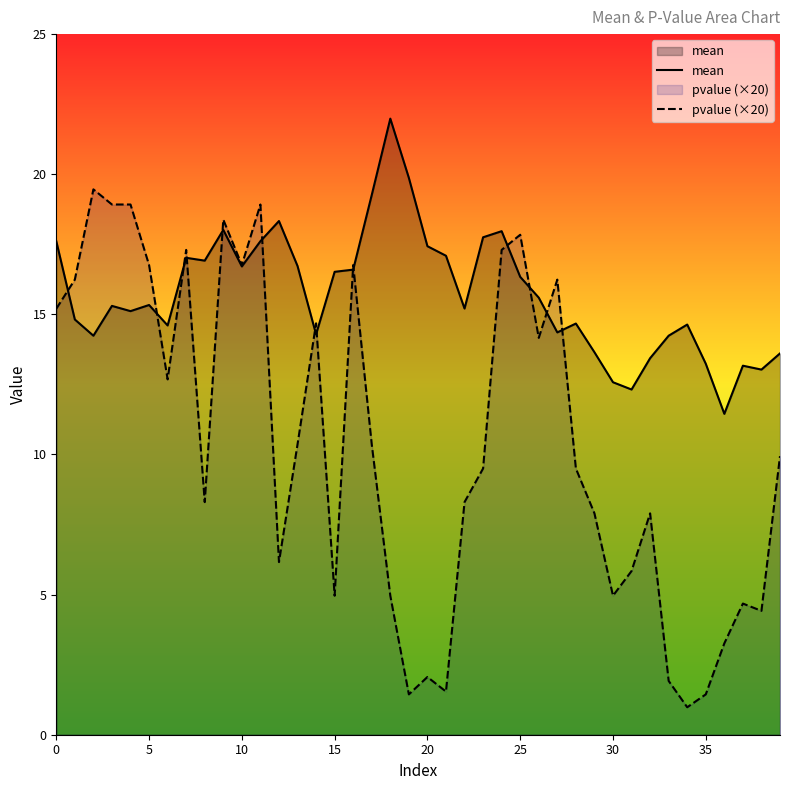

True or false: pvalue (×20) has a value of 8.5 at 30.

False